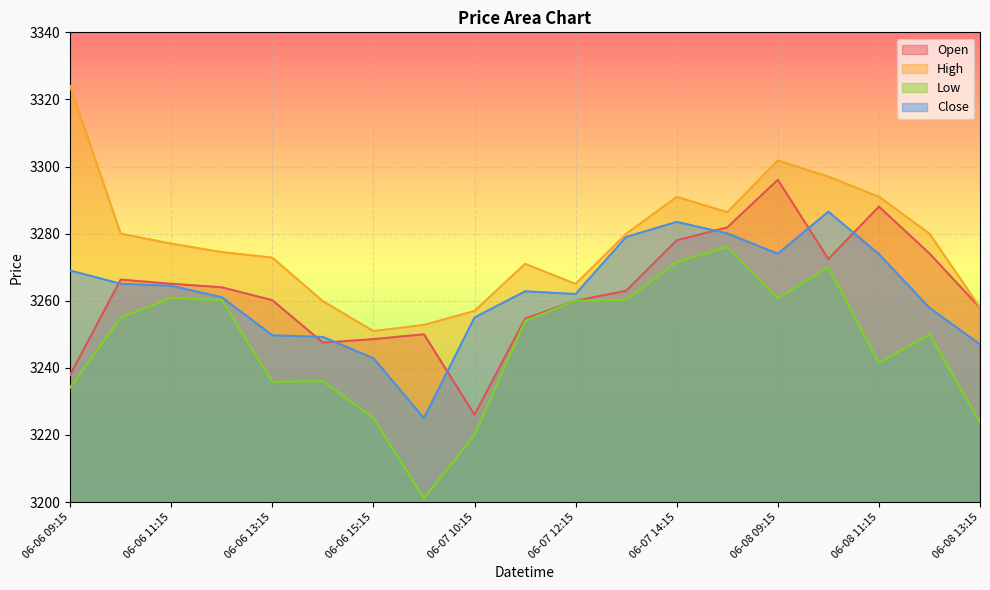

Rank the categories by High value from lowest to highest.

06-06 15:15, 06-07 09:15, 06-07 10:15, 06-08 13:15, 06-06 14:15, 06-07 12:15, 06-07 11:15, 06-06 13:15, 06-06 12:15, 06-06 11:15, 06-07 13:15, 06-06 10:15, 06-08 12:15, 06-07 15:15, 06-07 14:15, 06-08 11:15, 06-08 10:15, 06-08 09:15, 06-06 09:15